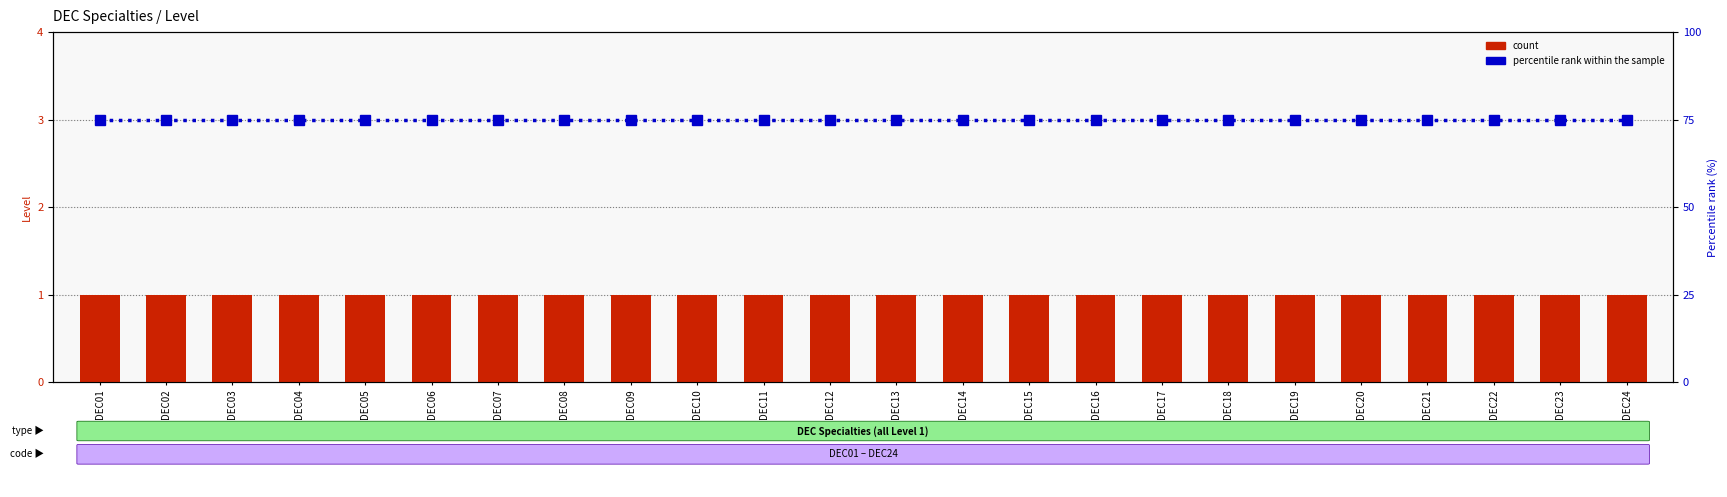

Count the number of categories in the chart.

24